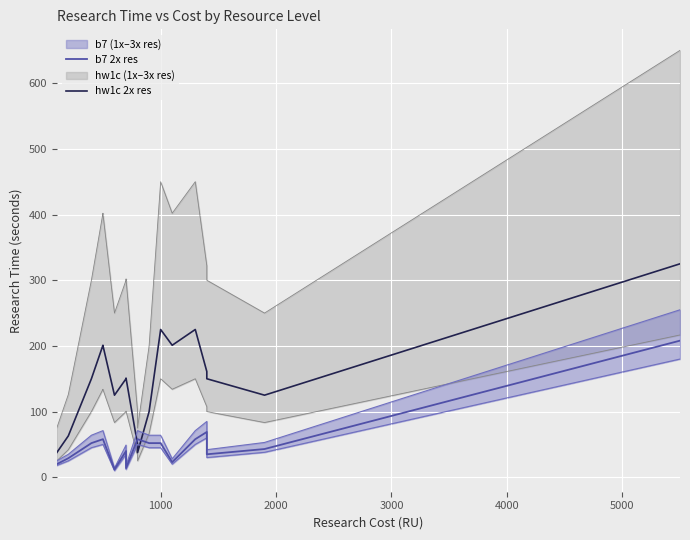

What is the smallest value displayed?

10.0